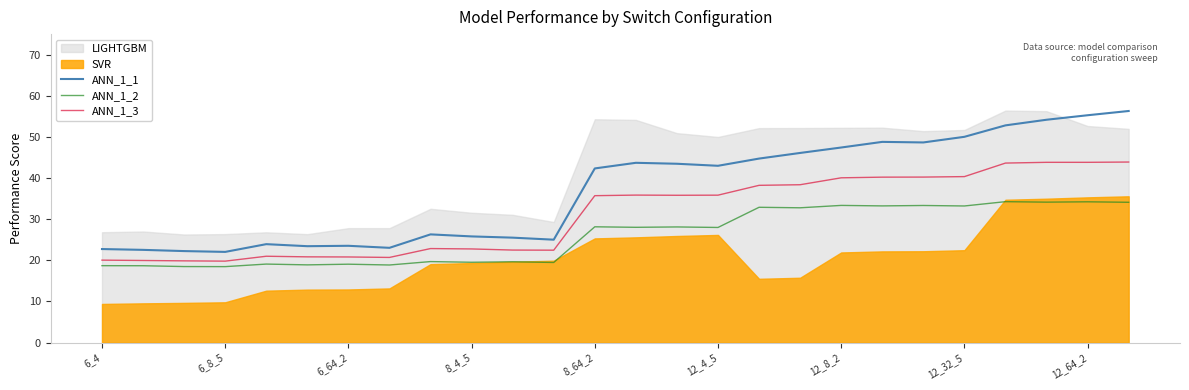

True or false: ANN_1_1 and ANN_1_2 intersect in this chart.

False